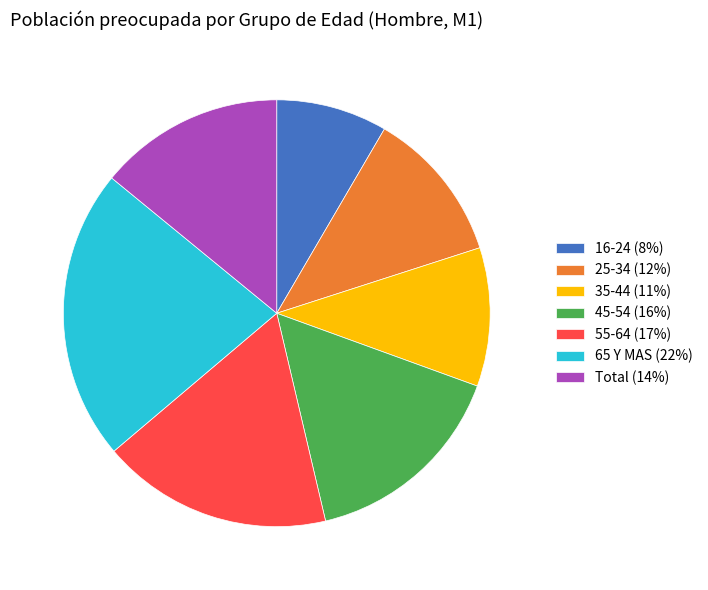

Count the number of slices in the pie.

7